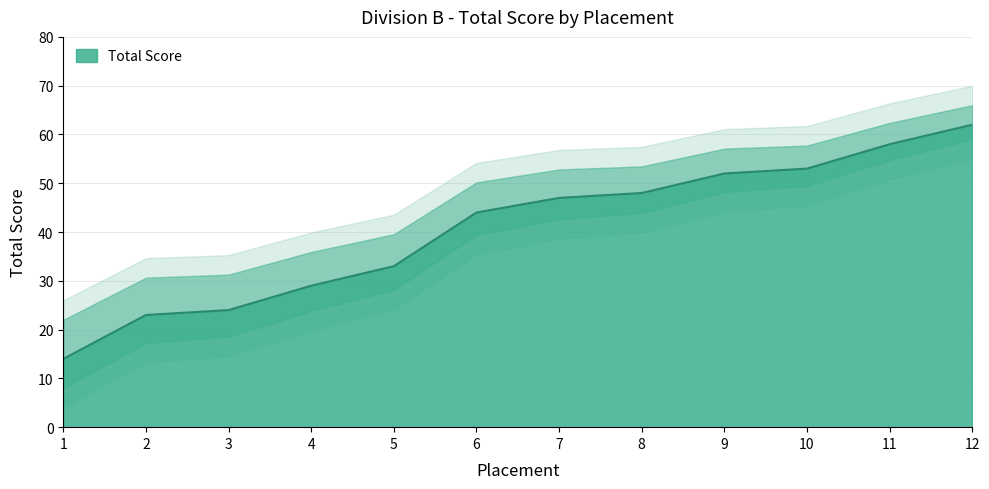

True or false: the data shows 12 at 3.

False